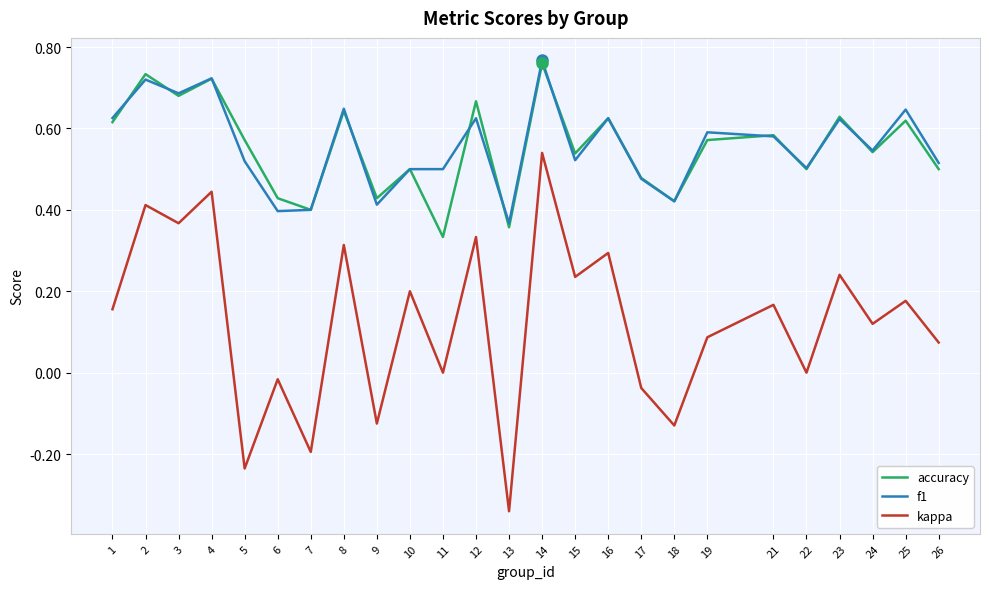

True or false: kappa and accuracy intersect in this chart.

False